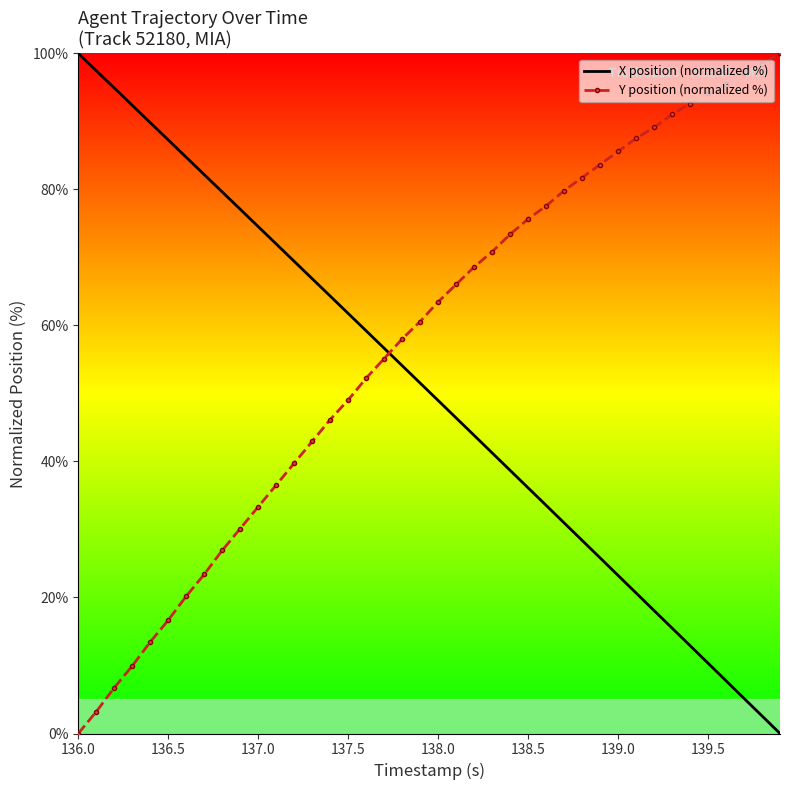

What is the highest value of the Y position (normalized %) series?

100.0